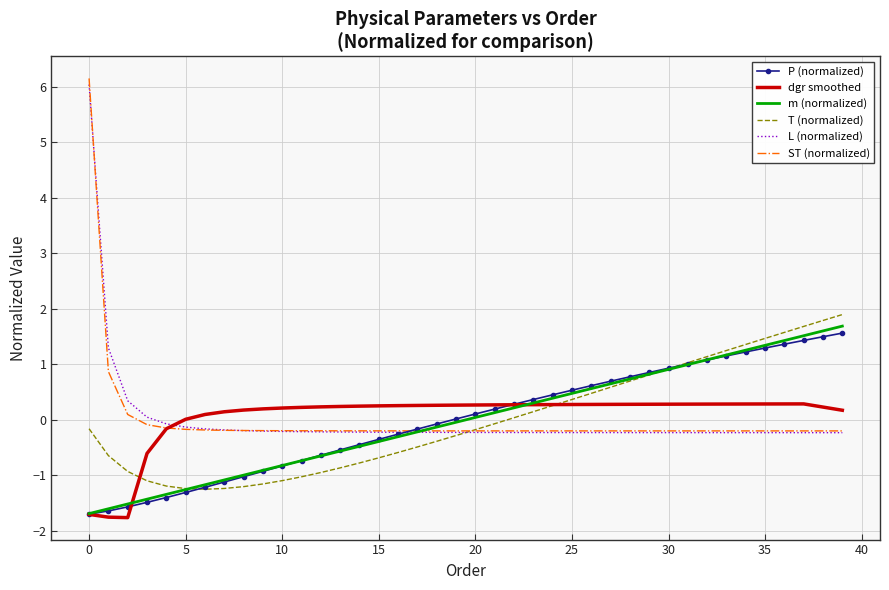

Which series ends up on top after the final intersection of dgr smoothed and L (normalized)?

dgr smoothed